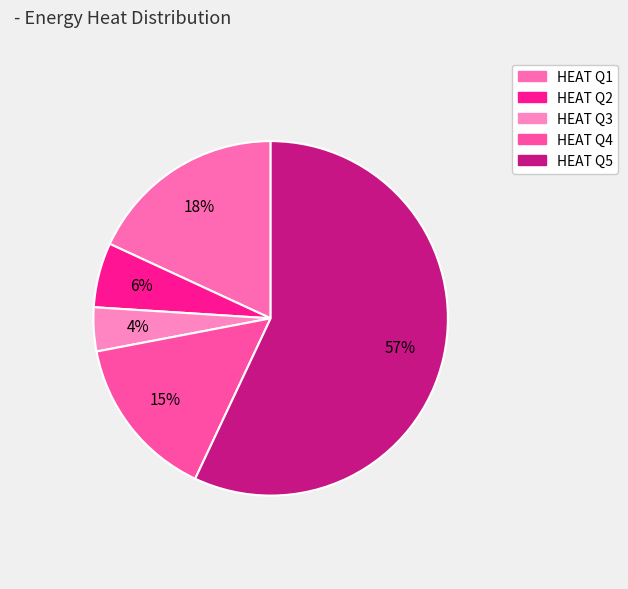

Is HEAT Q1 the majority of the pie?

No